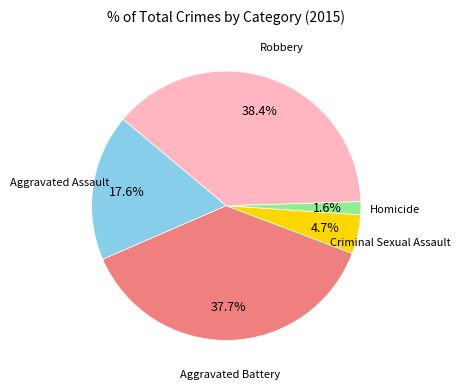

How much of the chart is everything except Homicide?

98.4%